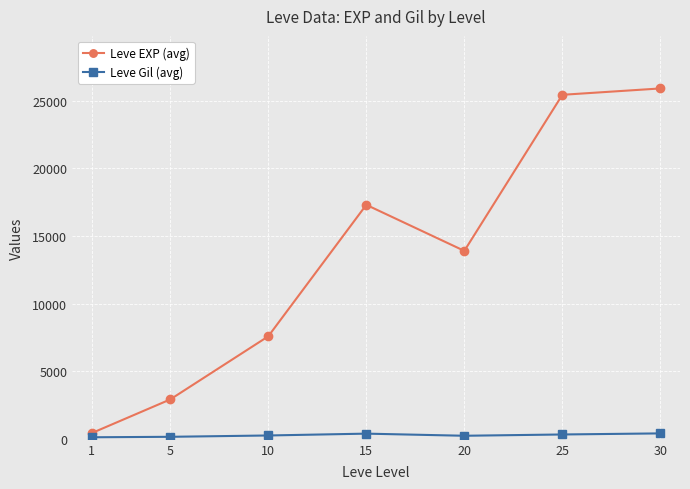

Which label corresponds to the largest value in the chart?

30